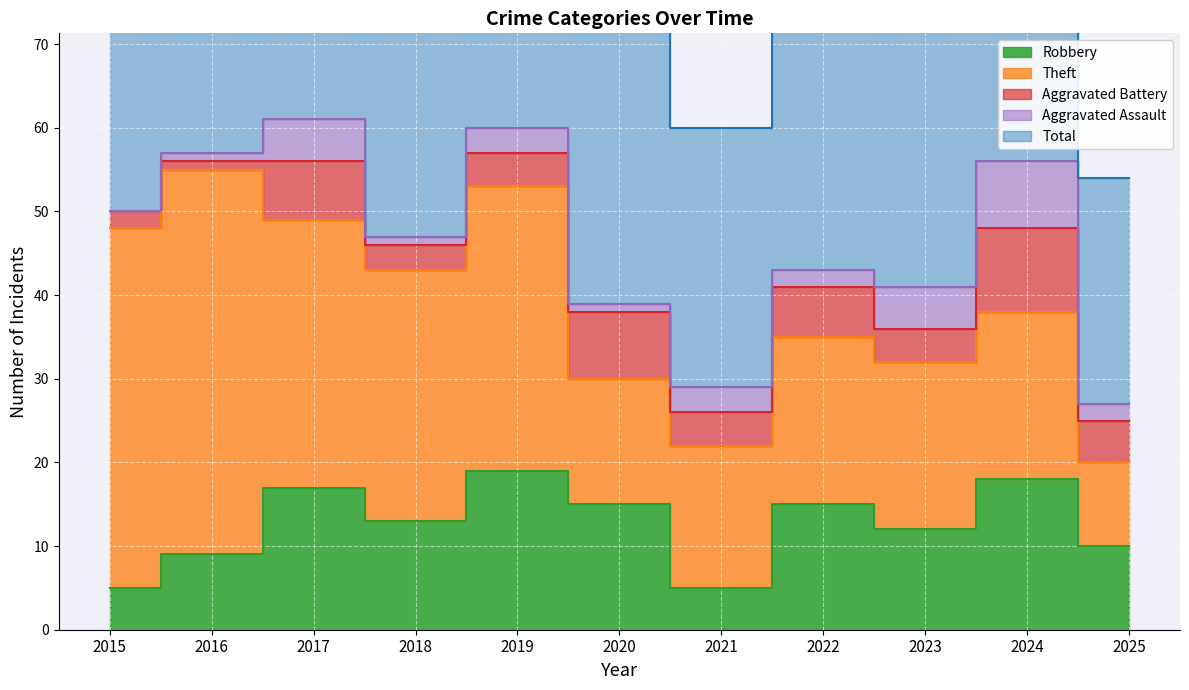

At which label is Aggravated Assault closest to 4?

2017